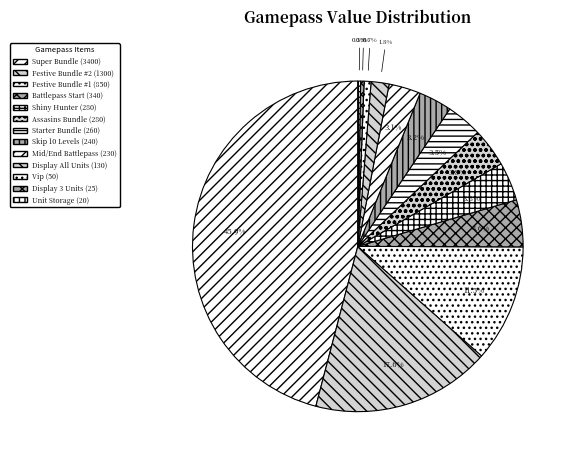

To the nearest percent, what is the difference between the Vip and Festive Bundle #2 slice percentages?

17%